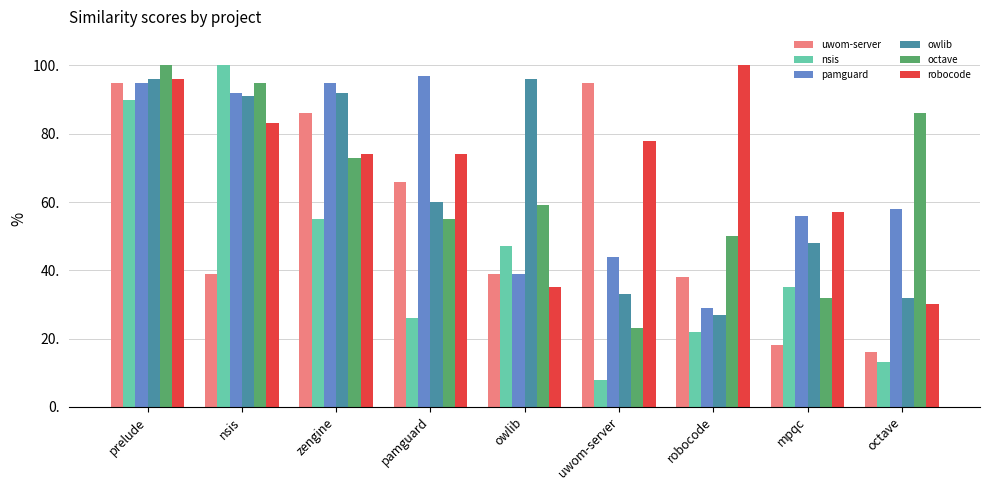

Which series changed the most between prelude and octave?

uwom-server